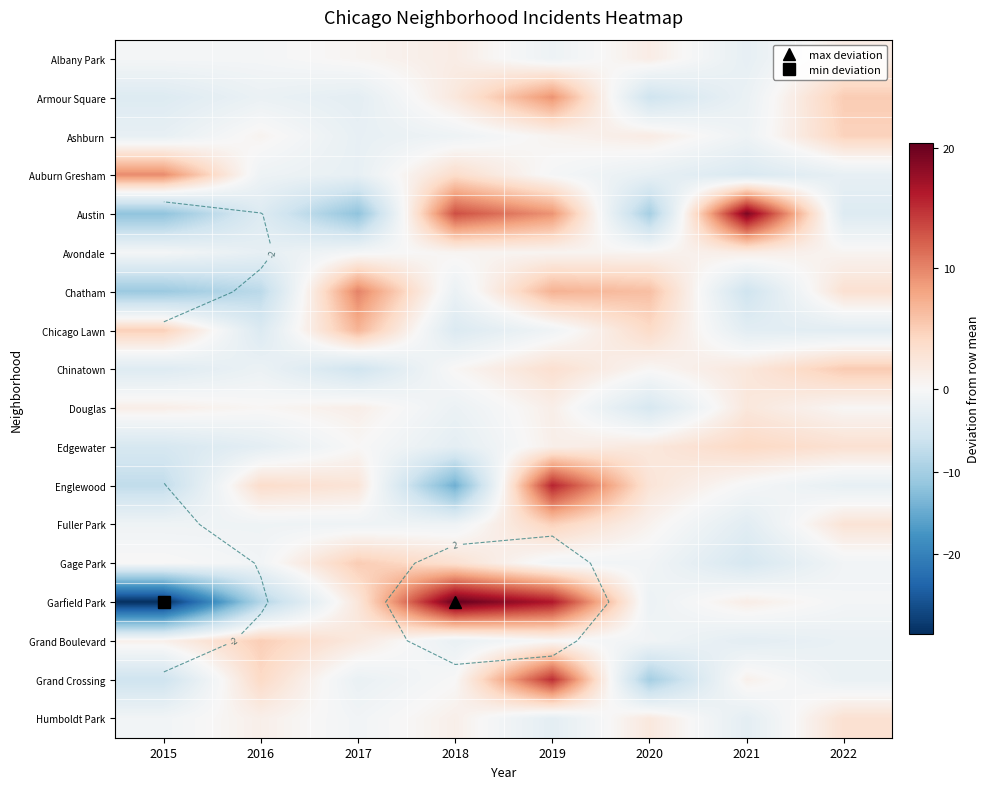

How many values in Grand Boulevard are above zero?

3